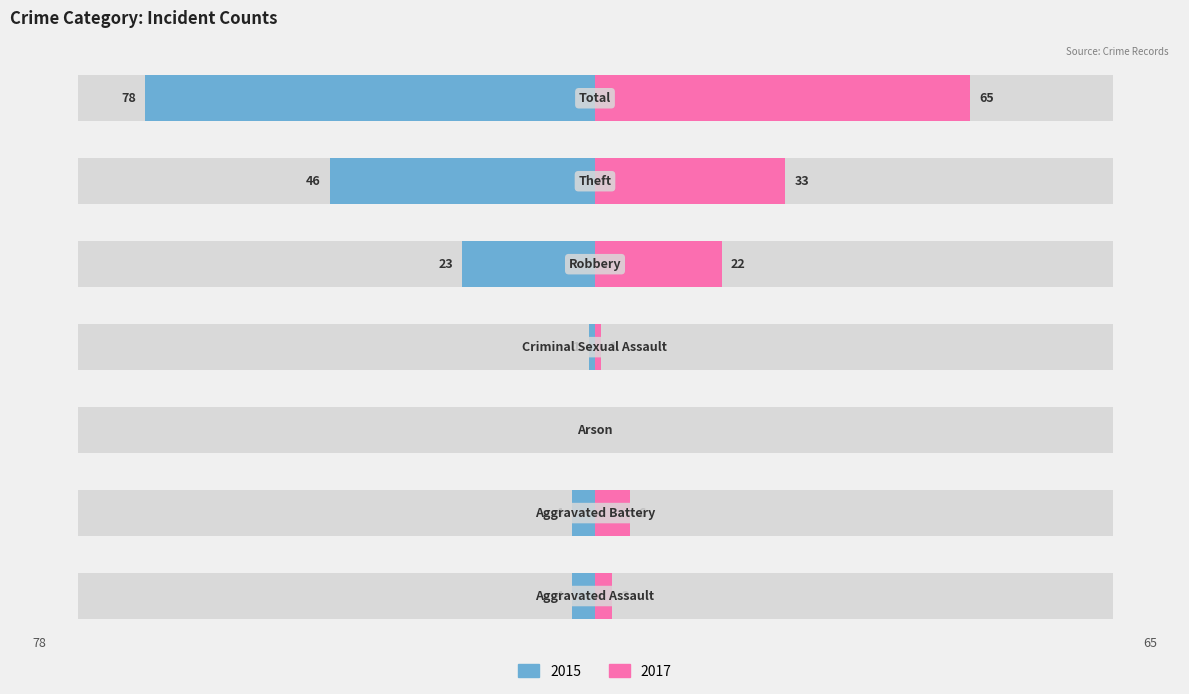

True or false: Left (2015) has a value of -46 at Theft.

True